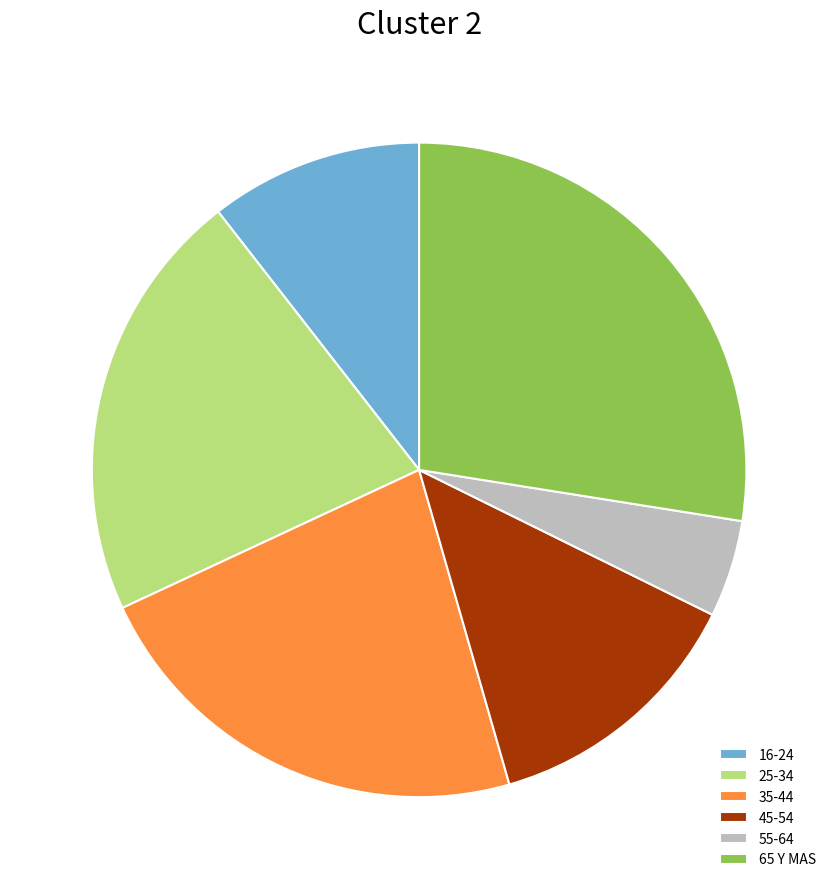

Which has a higher value, 45-54 or 65 Y MAS?

65 Y MAS